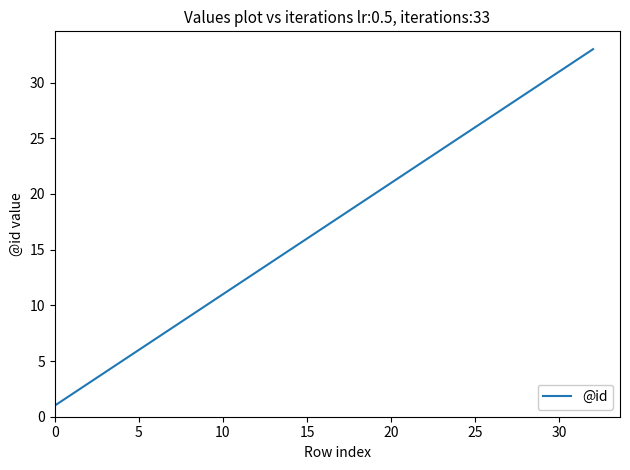

What is the difference between the maximum and minimum values?

32